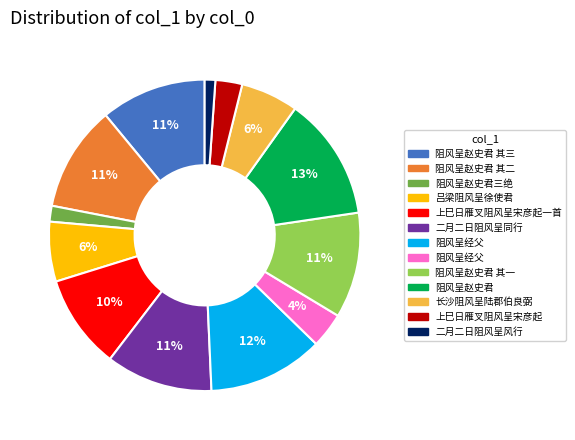

Does any single category account for the majority?

No